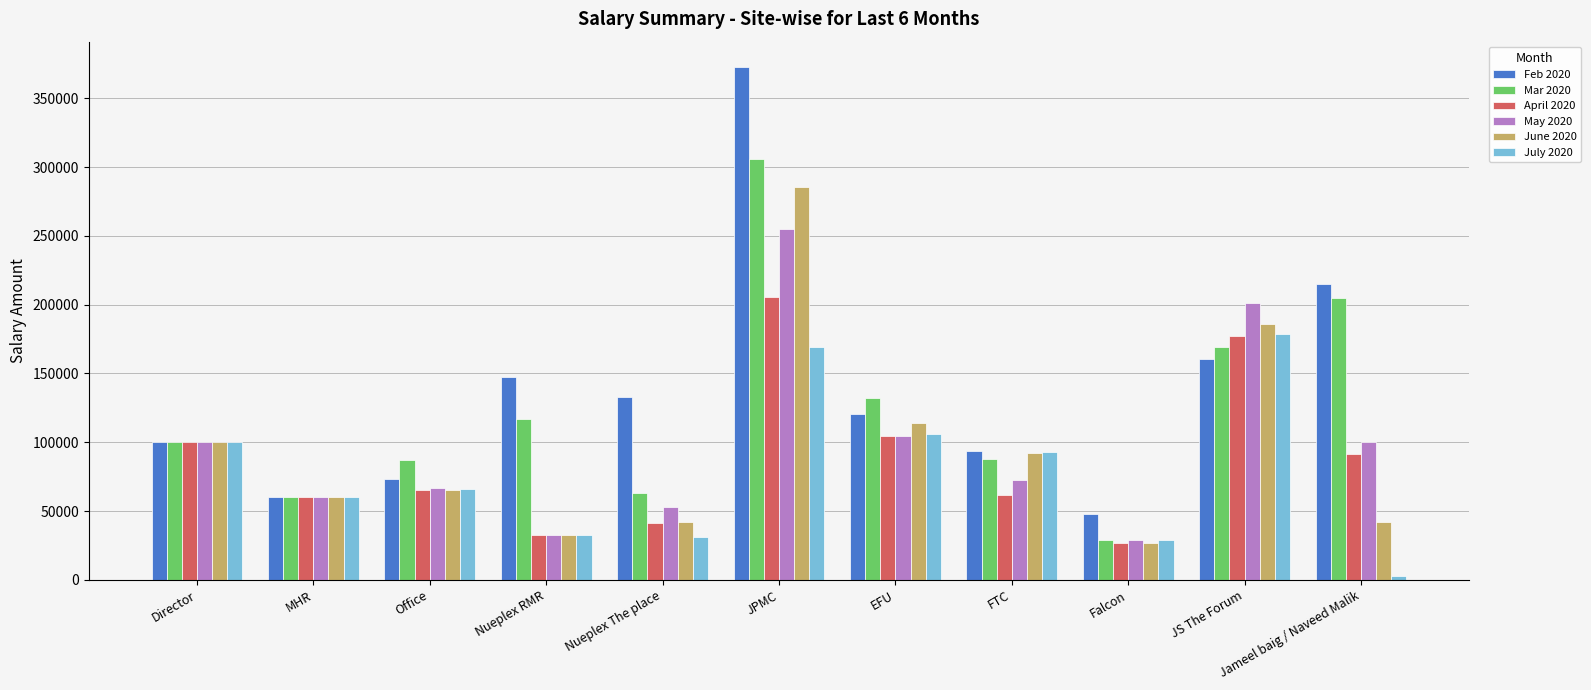

List the series in order of their peak value, highest first.

Feb 2020, Mar 2020, June 2020, May 2020, April 2020, July 2020